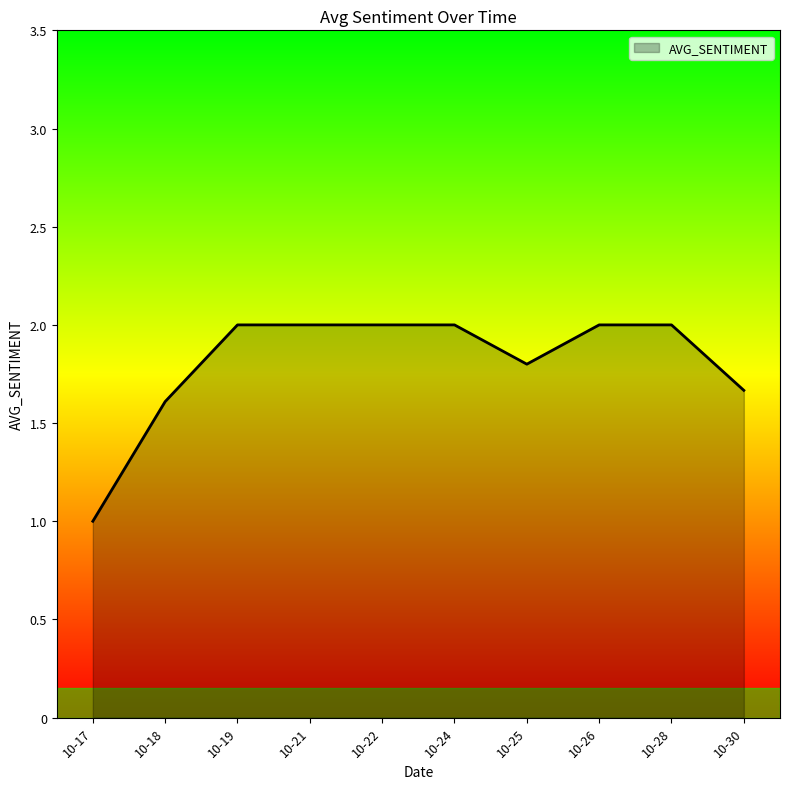

True or false: the data shows 1.0 at 10-17.

True